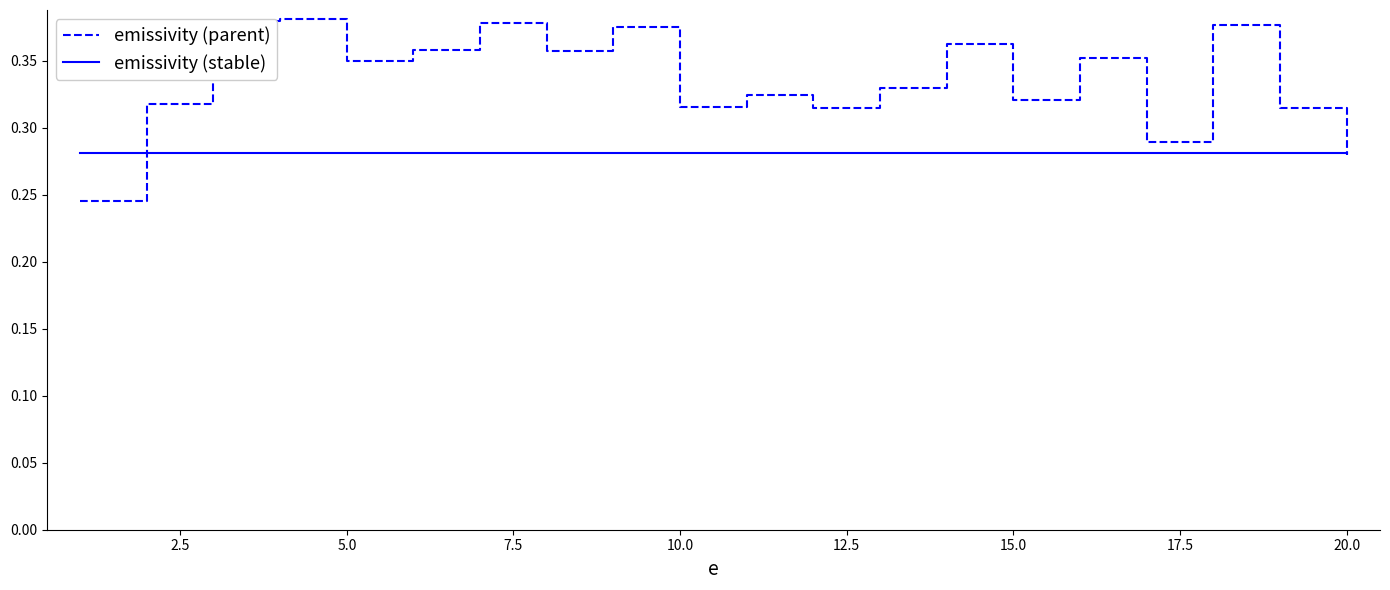

Which series has the largest total across all categories?

emissivity (parent)